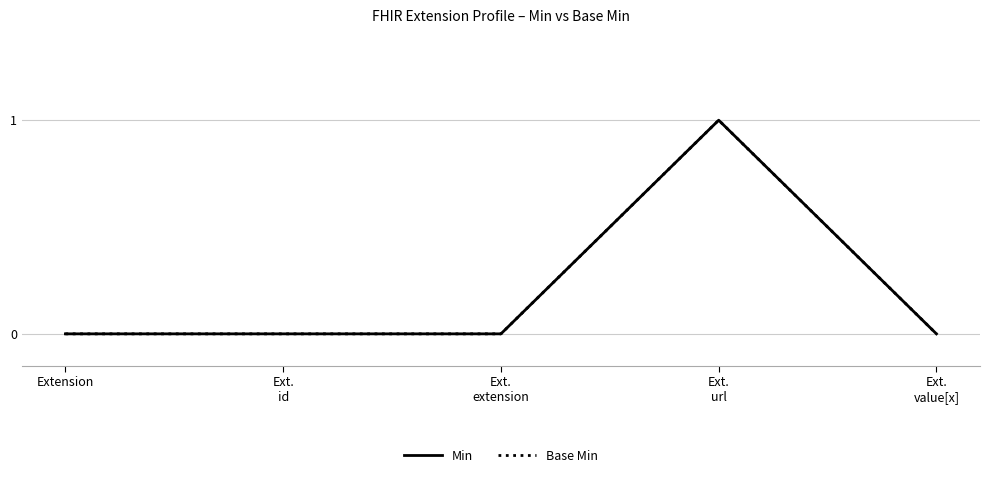

What is the sum of all Min values?

1